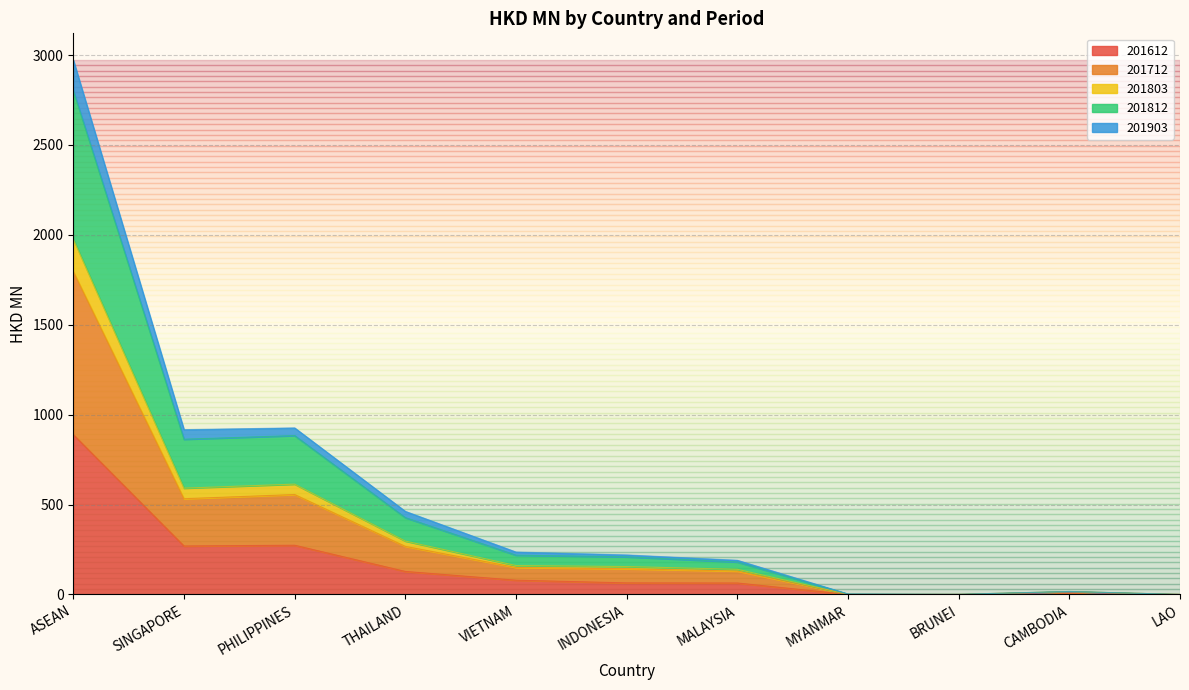

At which category is the sum across all series the highest?

ASEAN